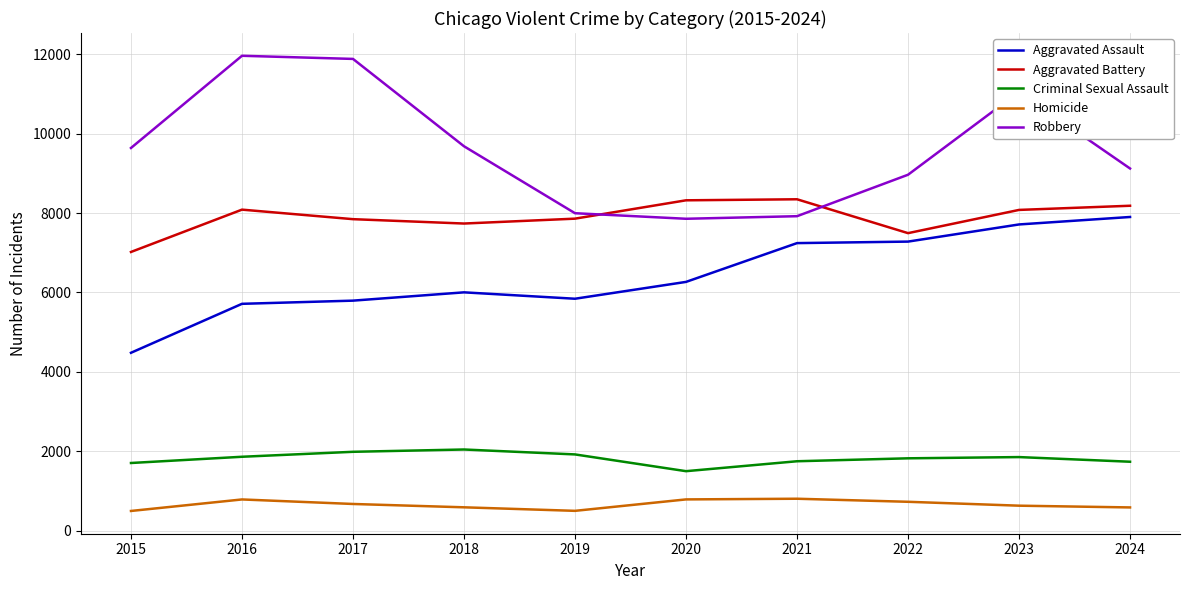

What is the maximum value for Criminal Sexual Assault?

2044